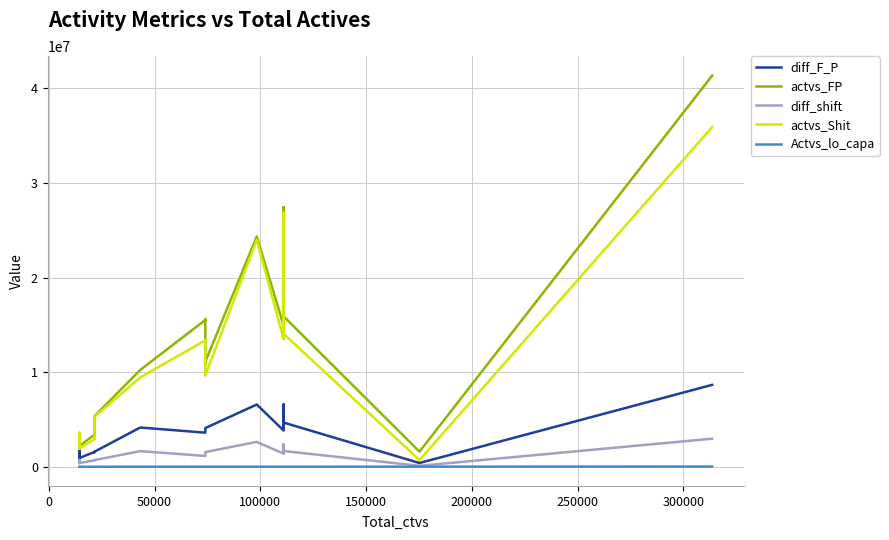

True or false: Actvs_lo_capa has more than 2 interior local peaks.

False